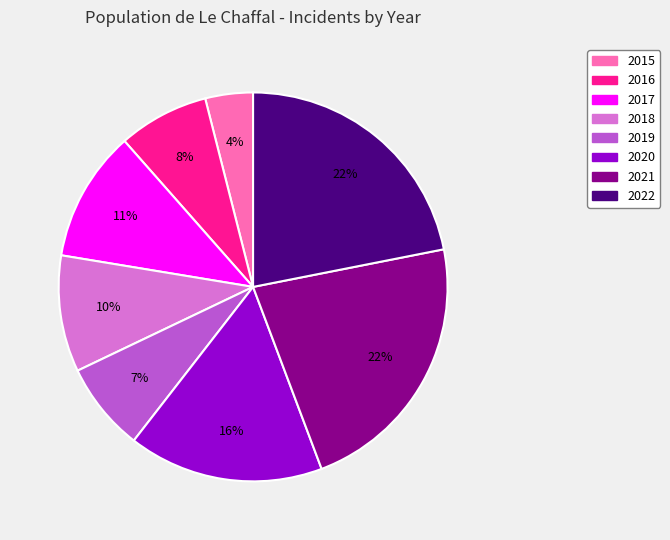

To the nearest percent, what is the average slice percentage?

12%